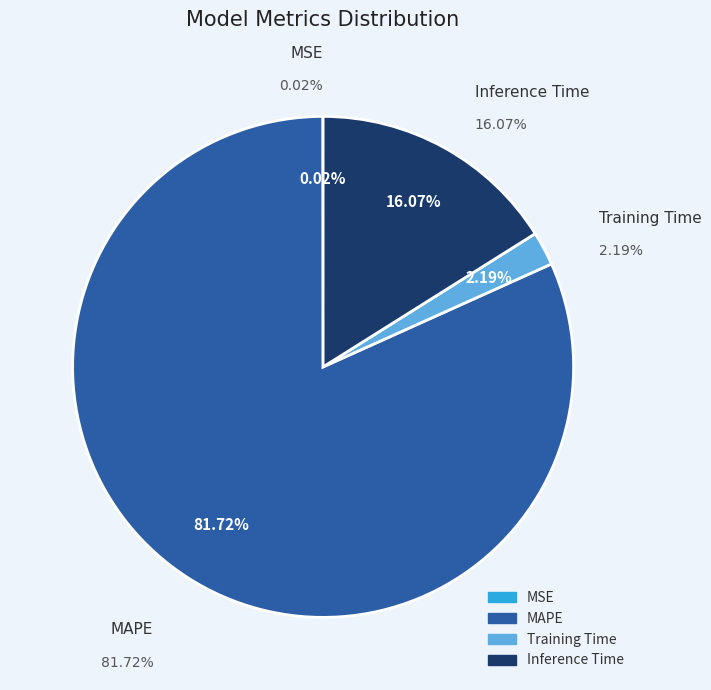

True or false: MSE accounts for 1% of the total.

False